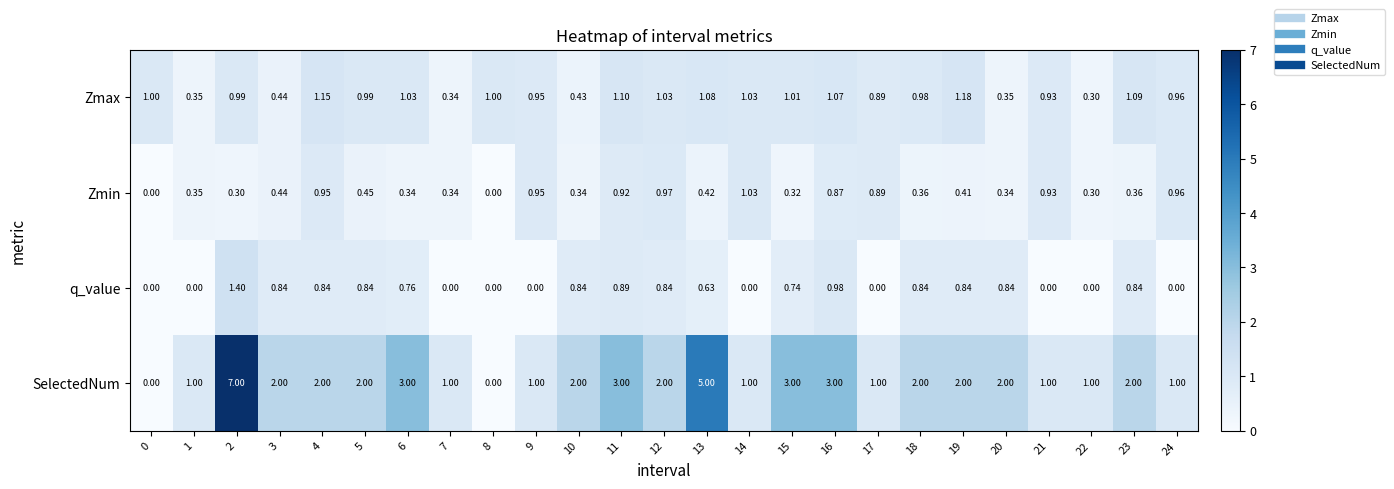

Which series changed the most between 9 and 18?

SelectedNum